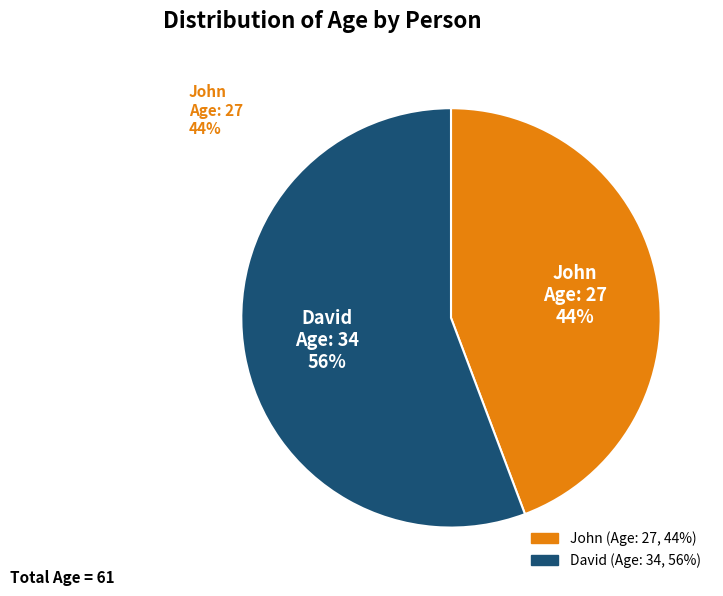

To the nearest percent, what is the combined percentage of David and John?

100%